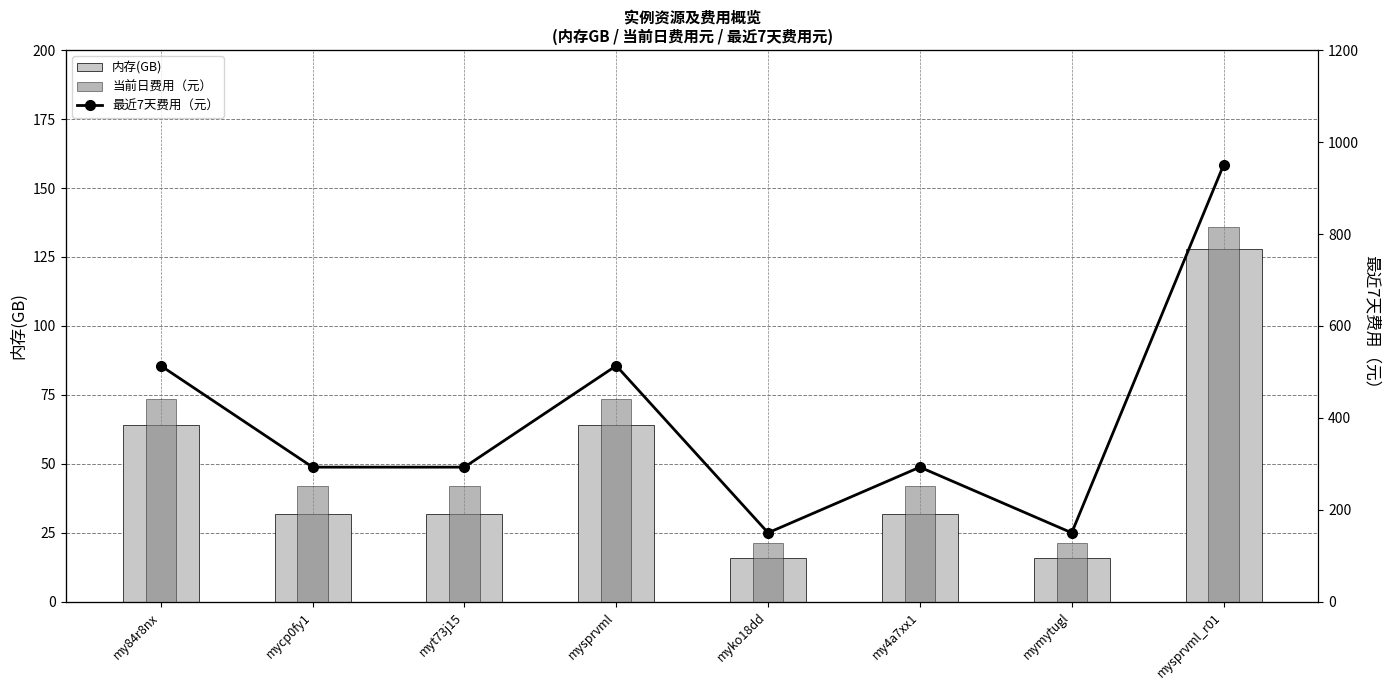

Where is 内存(GB) nearest to the value 72?

my84r8nx